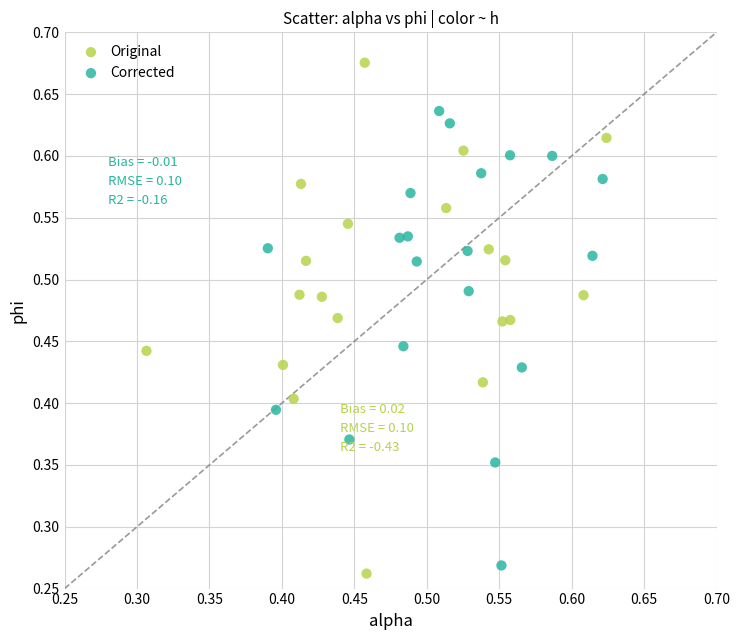

Which series reaches the maximum Y coordinate?

Original